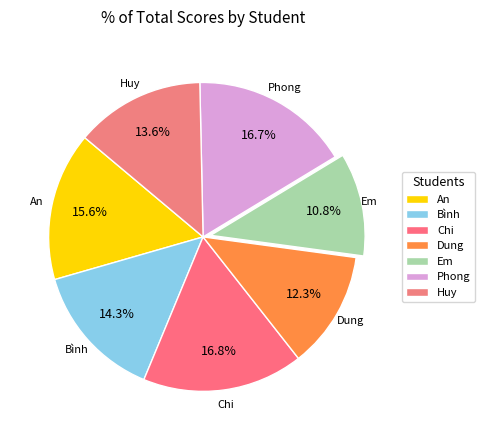

How many slices are in this pie chart?

7